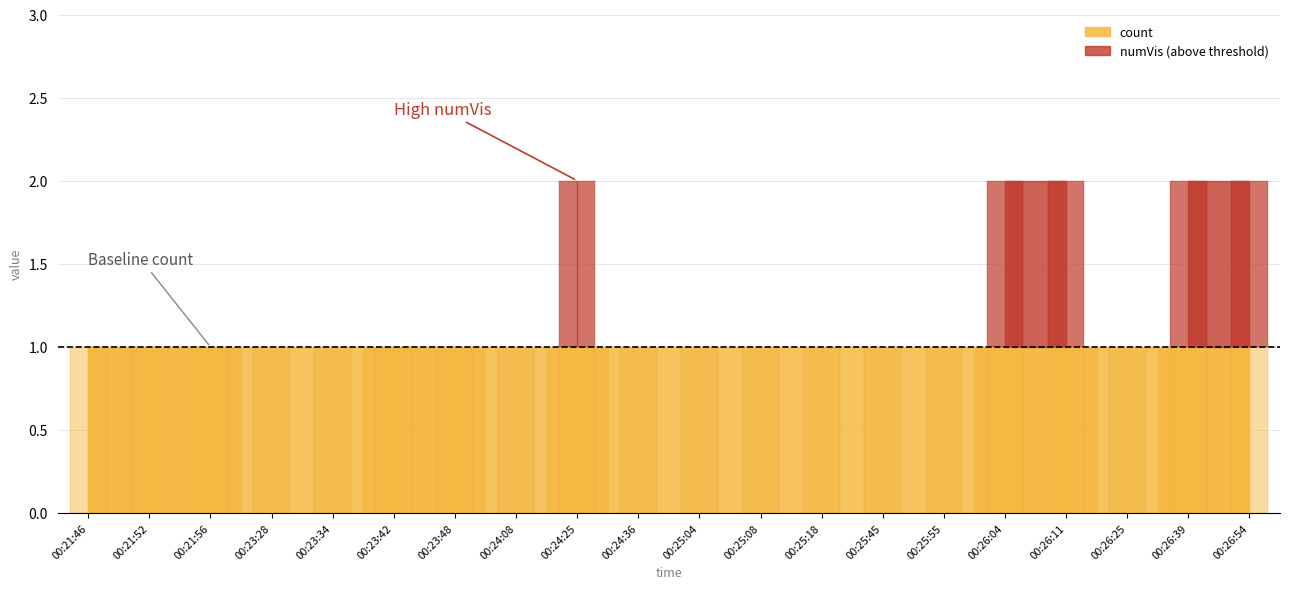

What is the sum of the numVis values at 00:23:48 and 00:23:28?

1